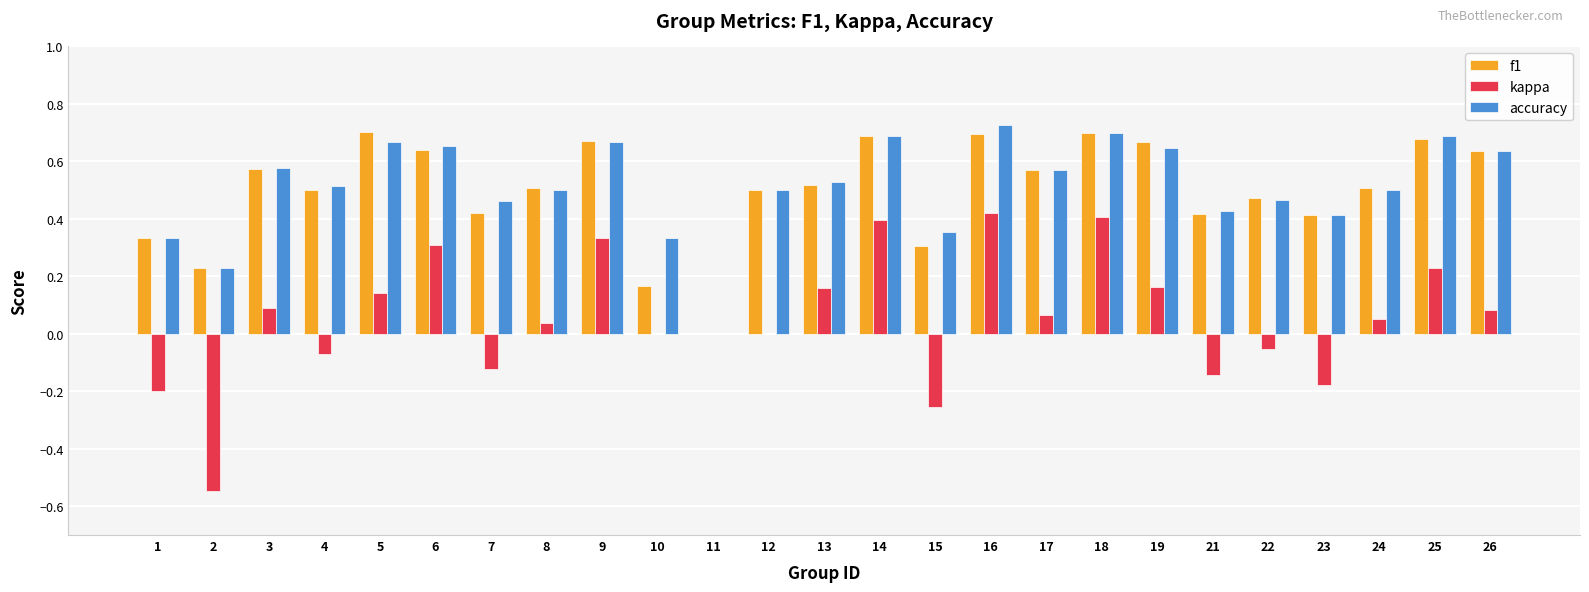

Which series has the widest spread of values?

kappa